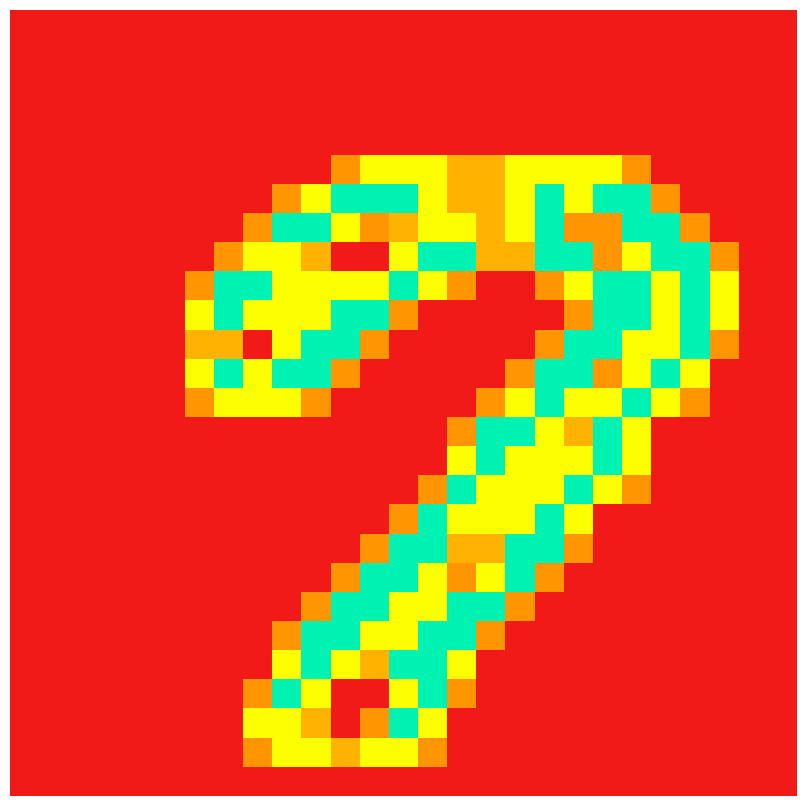

How many distinct data groups are displayed?

27